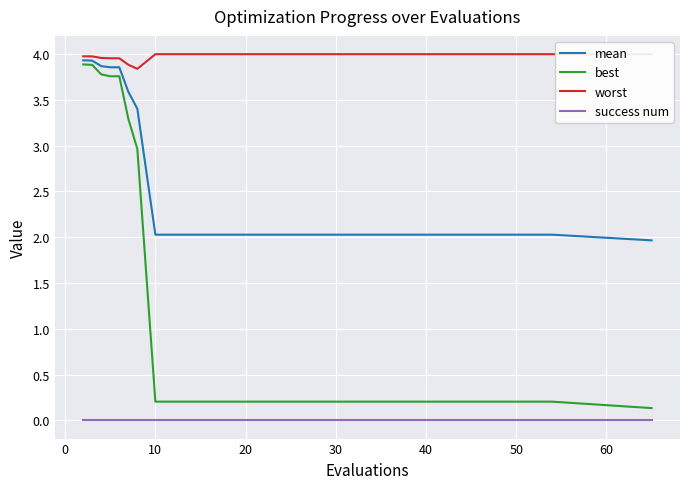

True or false: worst and mean cross at least once.

False